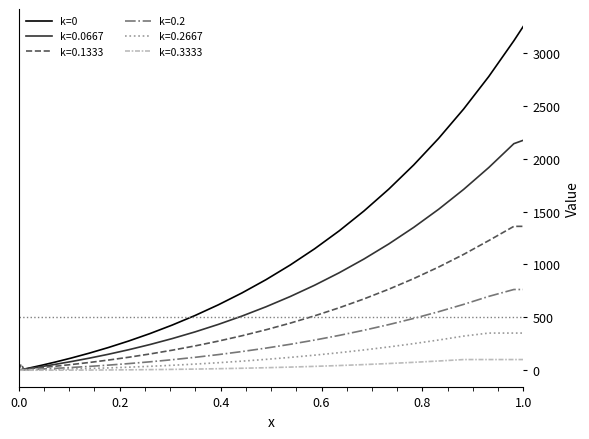

What is the greatest value displayed?

3251.6